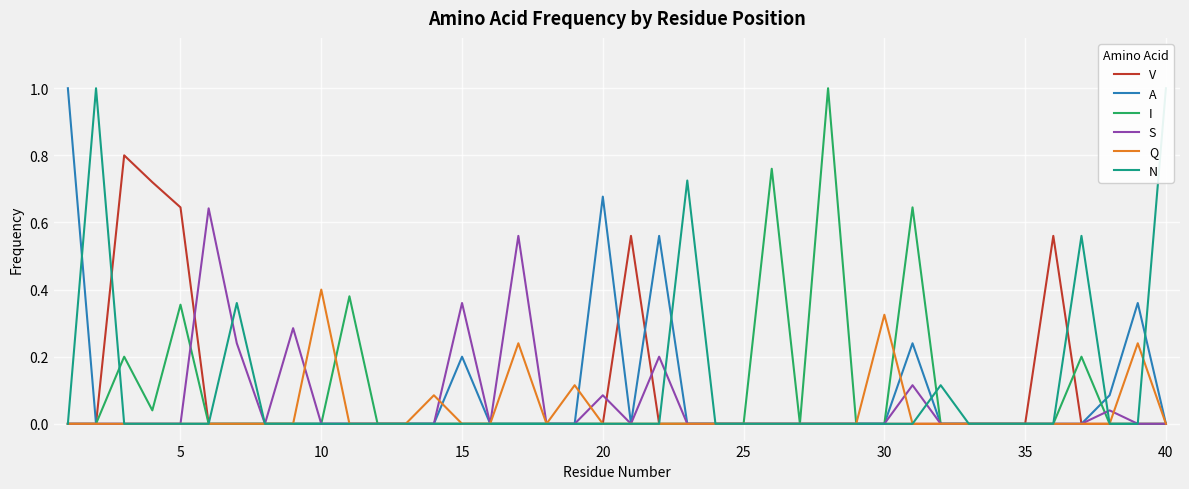

Which series has the largest range (max minus min)?

A